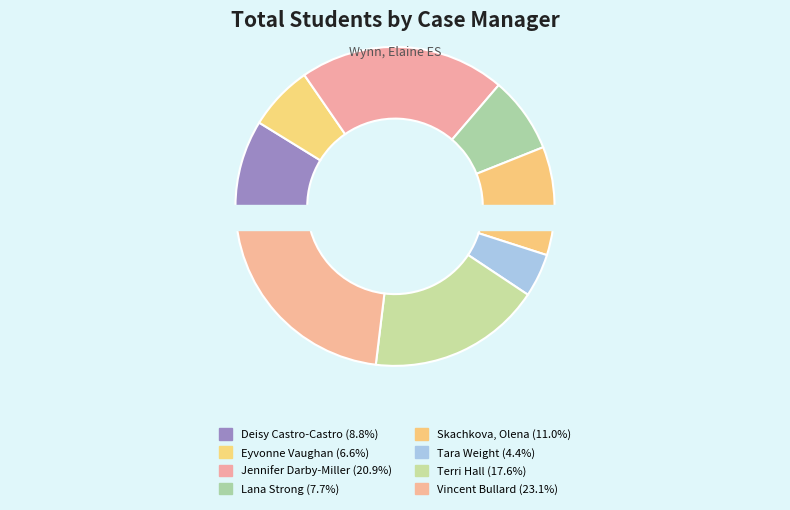

Is Terri Hall the majority of the pie?

No